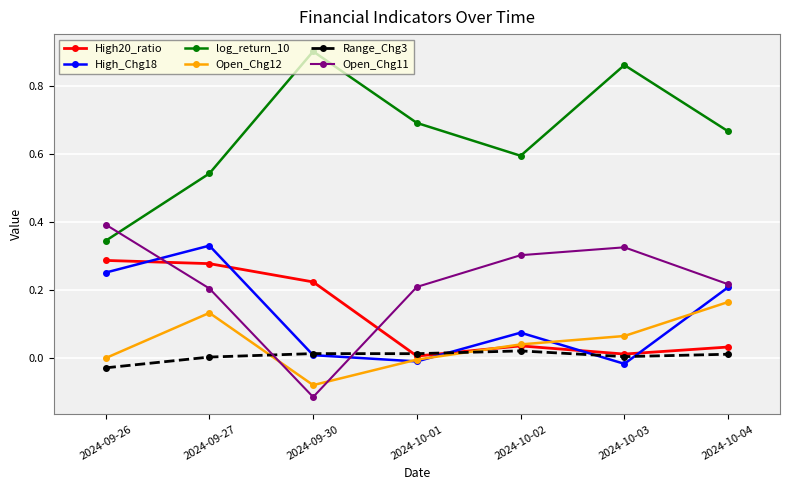

What is the label of the 4th point from the left?

2024-10-01